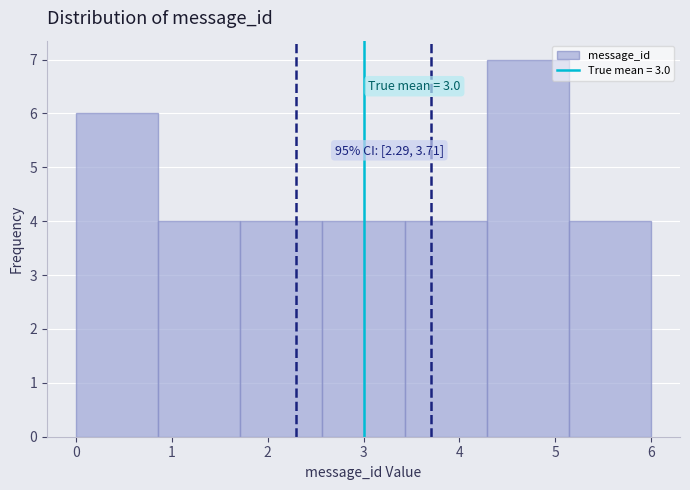

Over which range of the x-axis is the bar tallest?

4.3 to 5.1